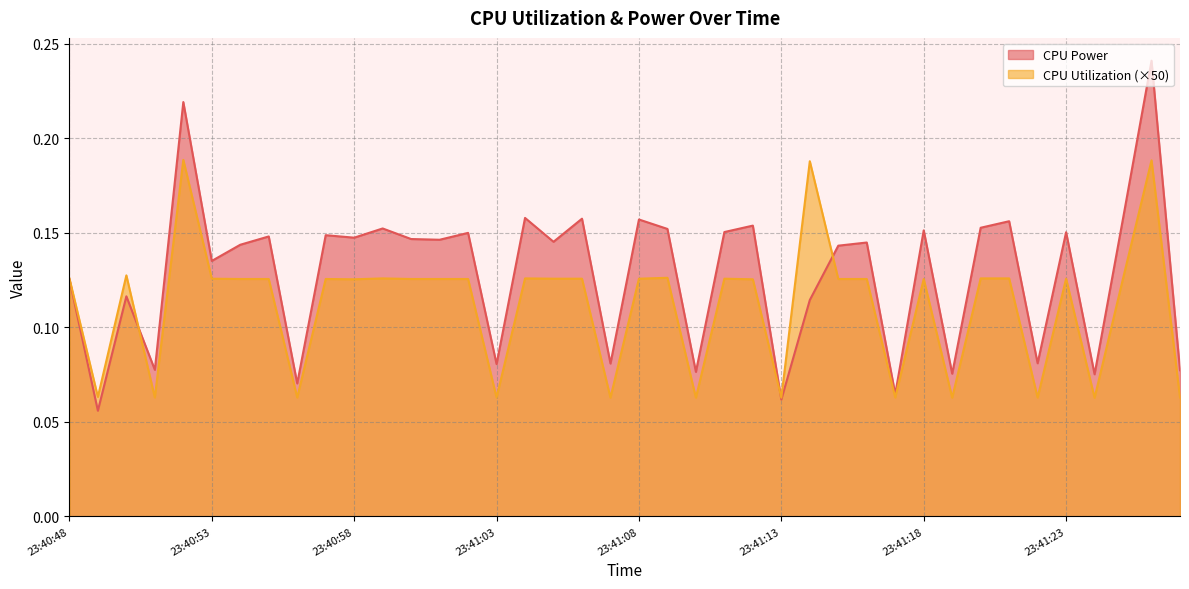

The value of CPU Utilization at 23:41:14 is 0.3. True or false?

False